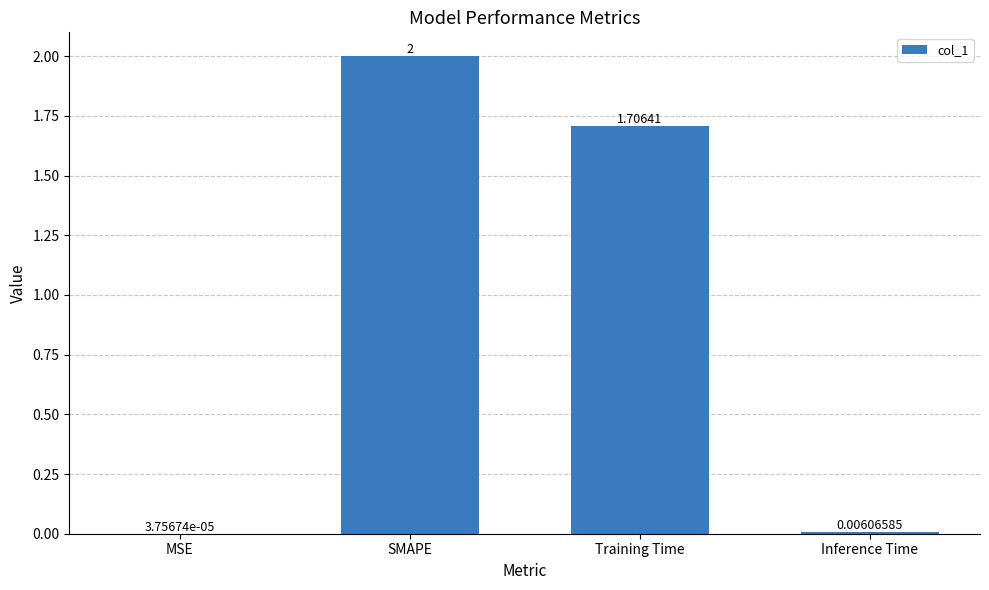

Which has a higher value, SMAPE or Inference Time?

SMAPE